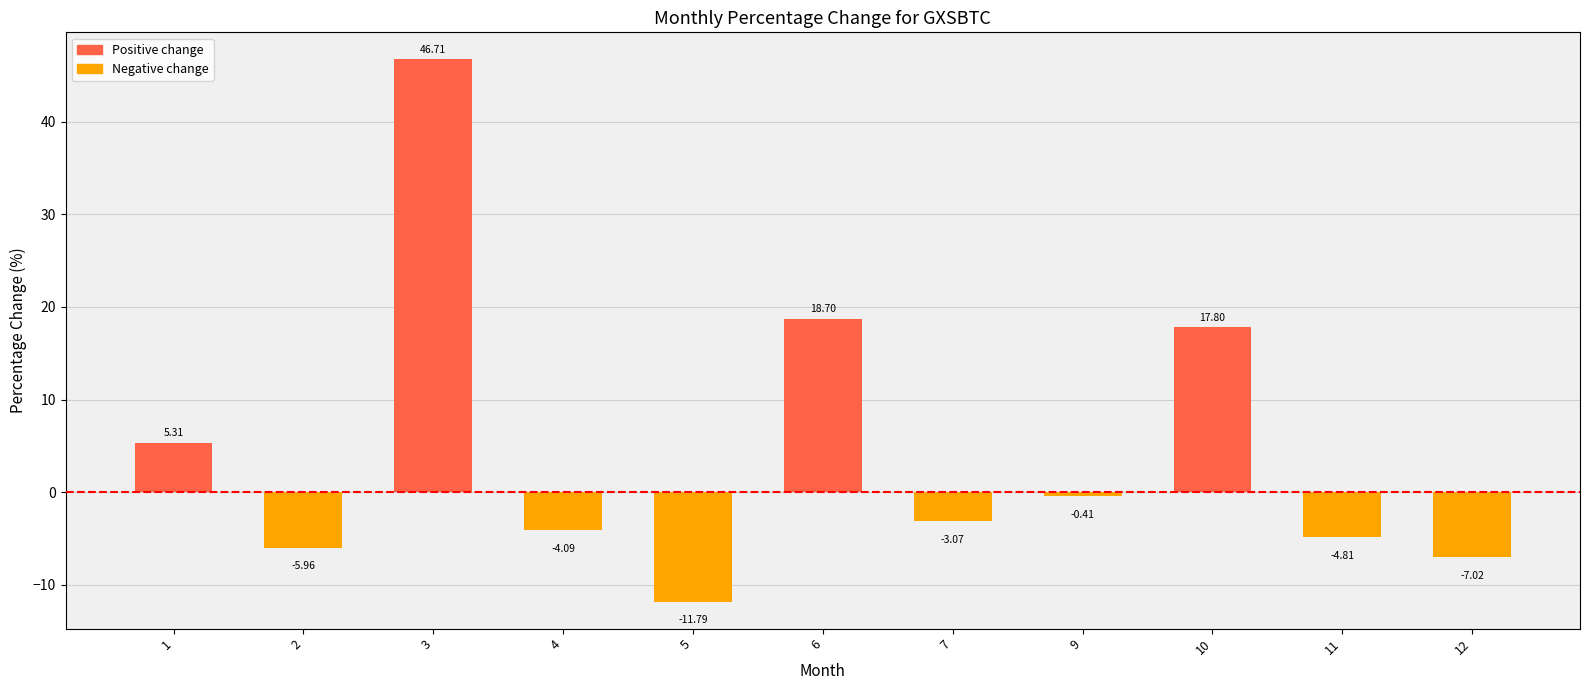

List the labels in order of value, largest first.

3, 6, 10, 1, 9, 7, 4, 11, 2, 12, 5